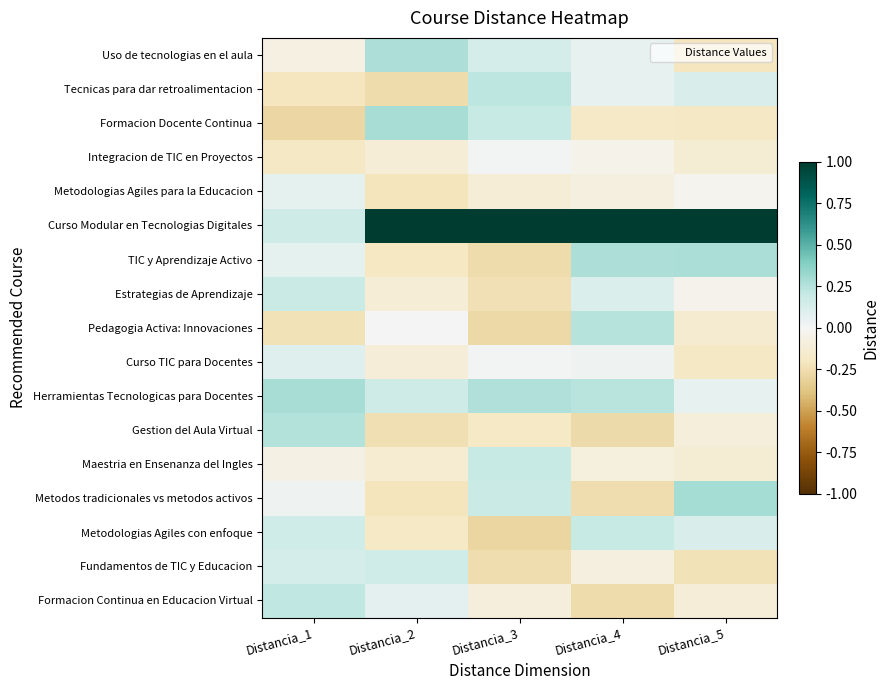

At how many categories does at least one series exceed 0?

5